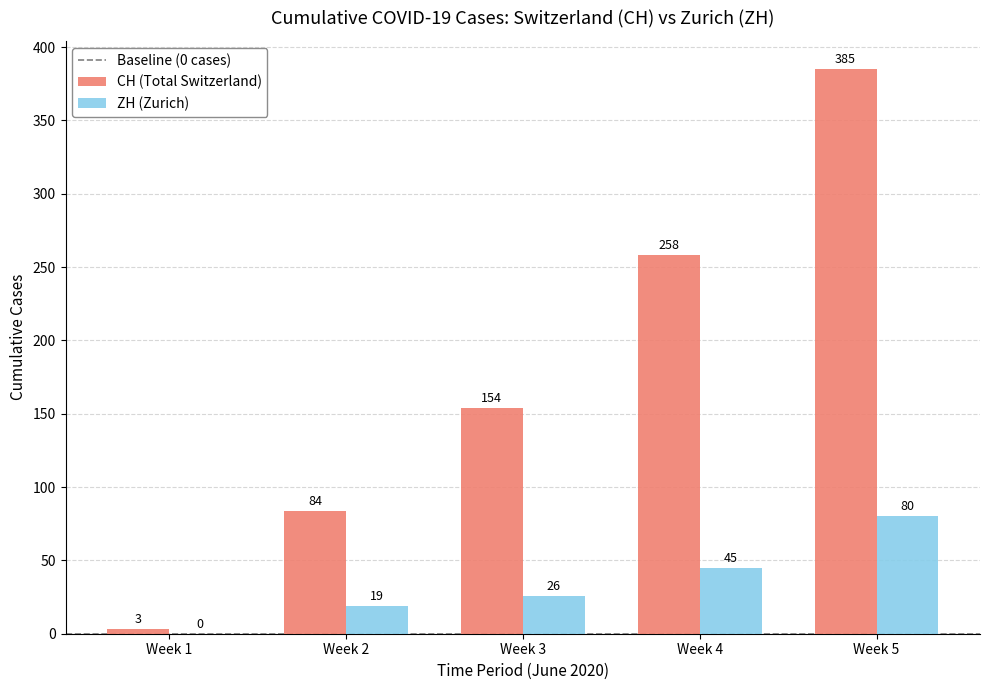

Is the value of ZH (Zurich) at Week 1 greater than the value of CH (Total Switzerland) at Week 3?

No